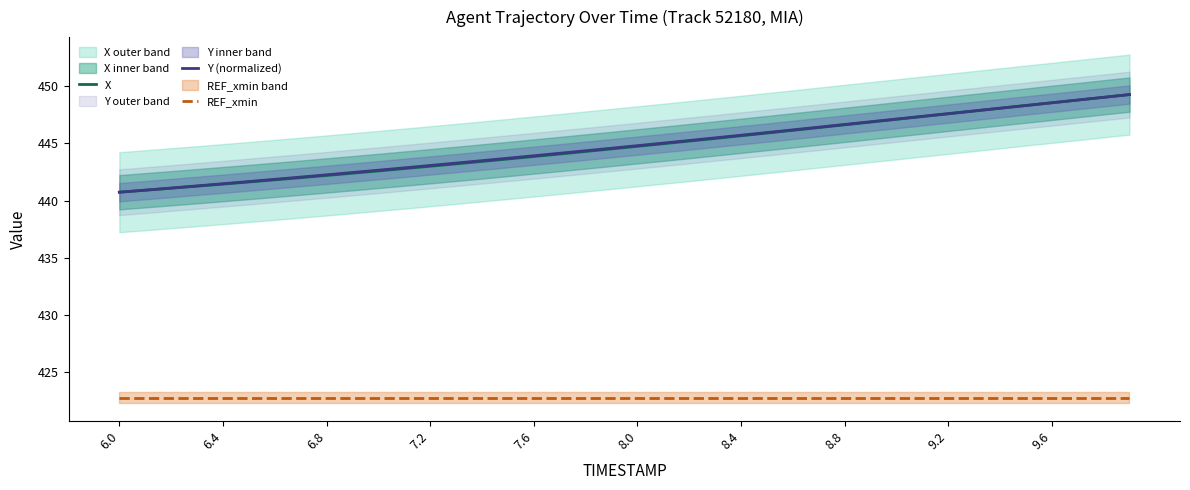

Which series has the largest total across all categories?

Y (normalized)